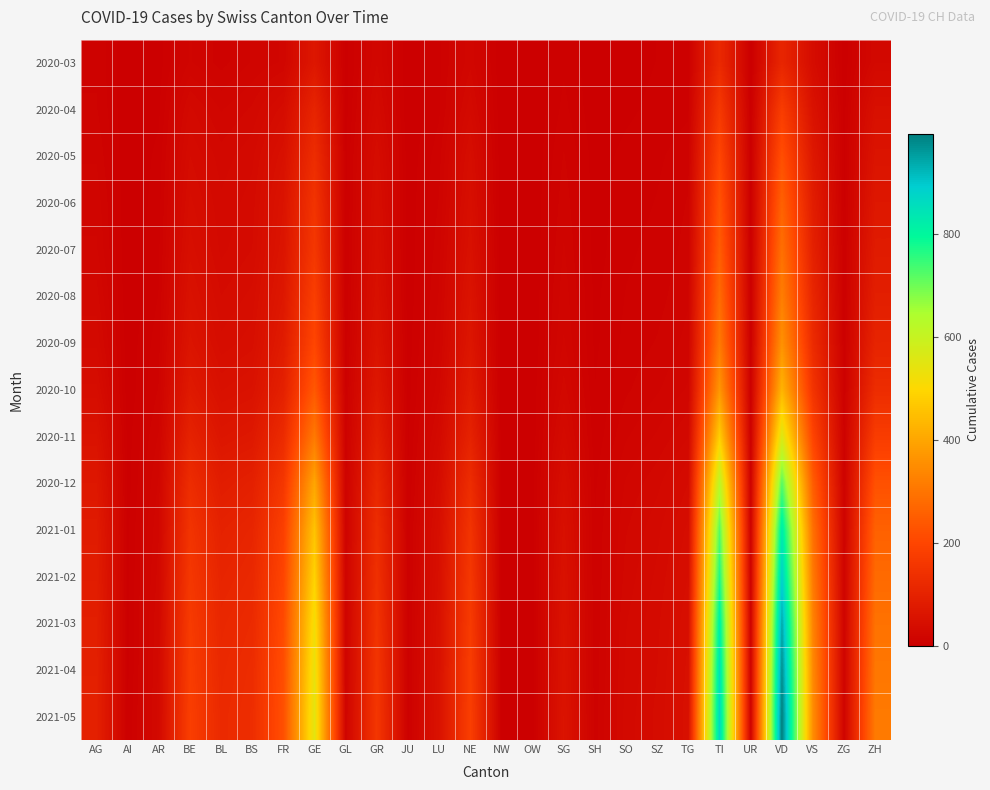

Which series has the widest spread of values?

2021-05